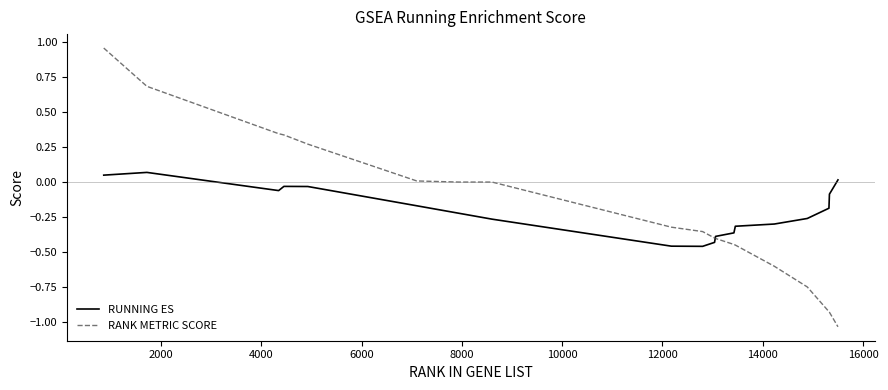

Which series has the widest spread of values?

RANK METRIC SCORE